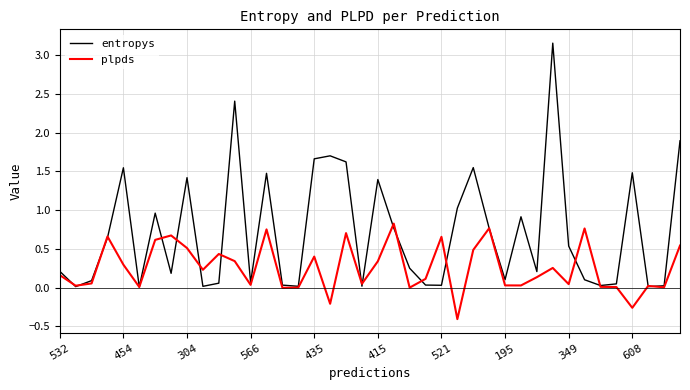

How many interior local valleys does the entropys series have?

12